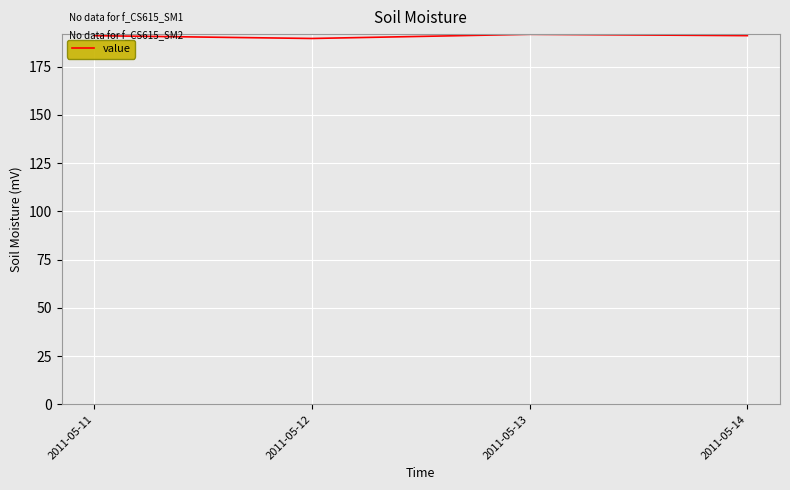

What is the difference between the maximum and minimum values?

2.2